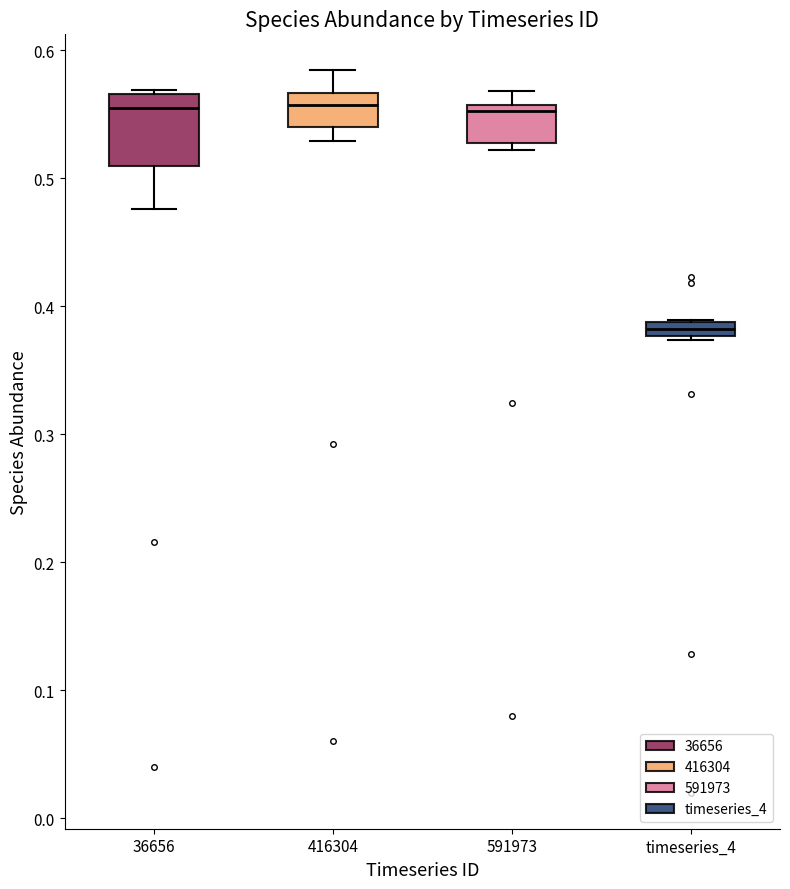

Comparing the boxes themselves (not the whiskers), which one is the tallest?

36656